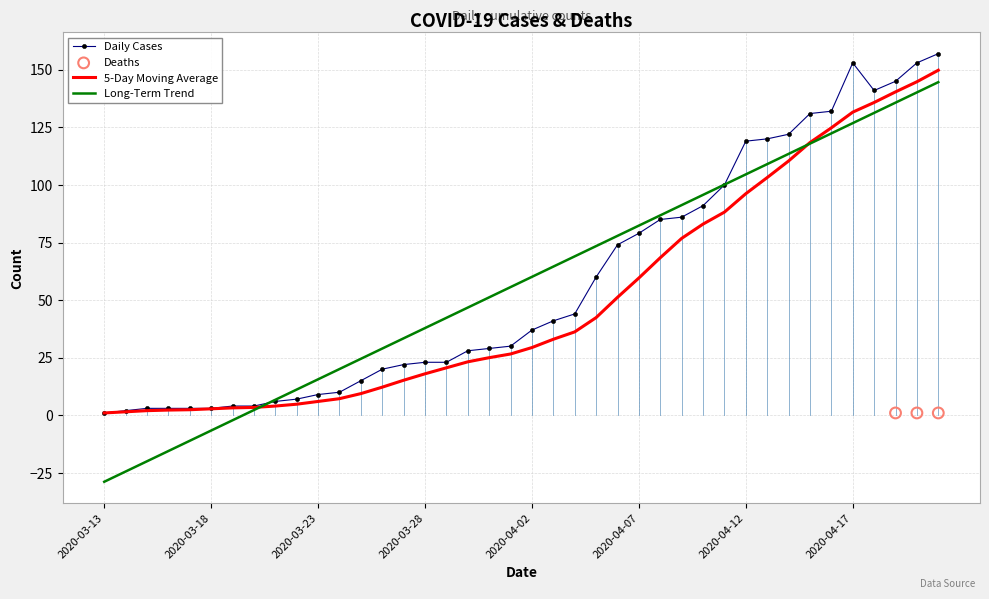

Between 2020-04-03 and 2020-03-21, which is larger?

2020-04-03